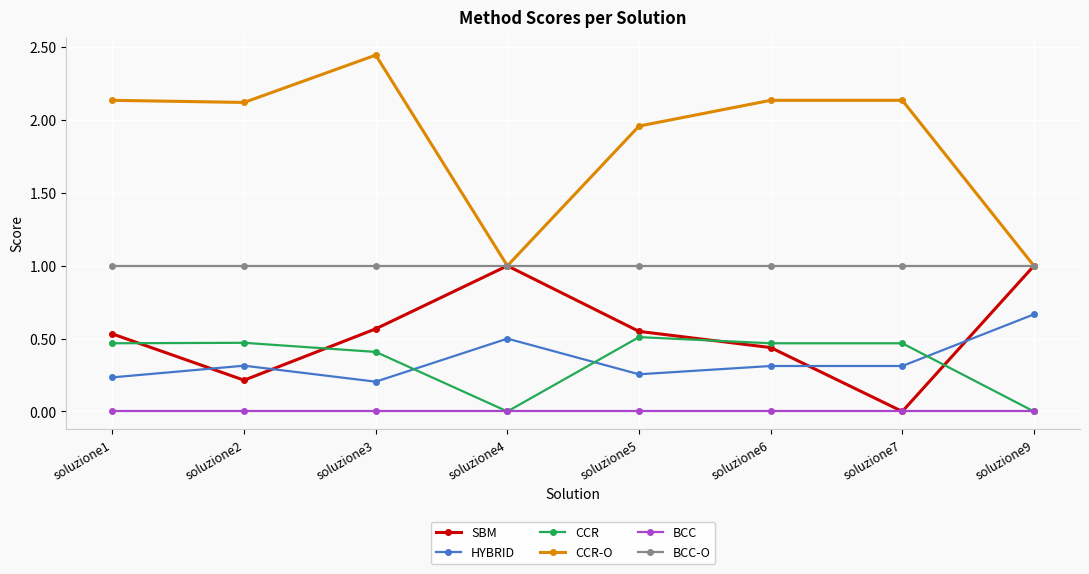

In SBM, how many points are higher than both neighbors (excluding endpoints)?

1